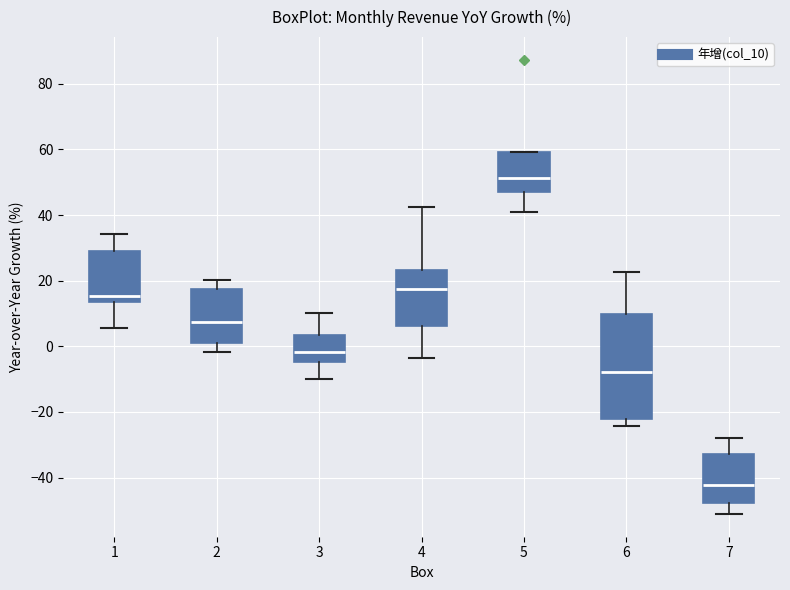

Where does the upper whisker of the box at x = 6 end on the y-axis? The values are not printed on the chart, so give them approximately, as read against the axis.

22